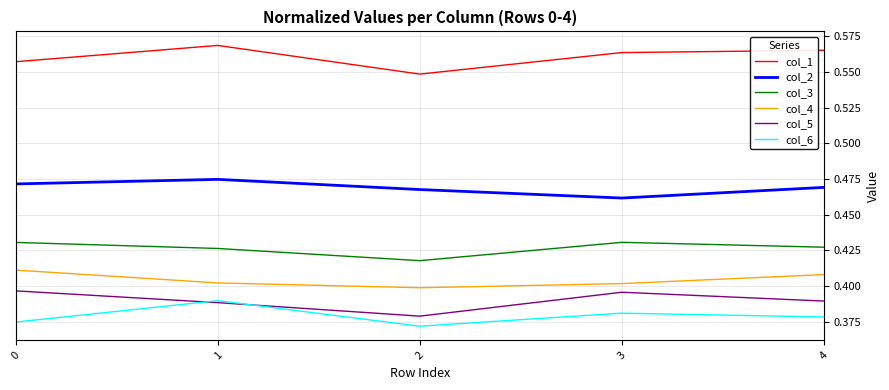

What is the difference between the highest and lowest values at 1?

0.2